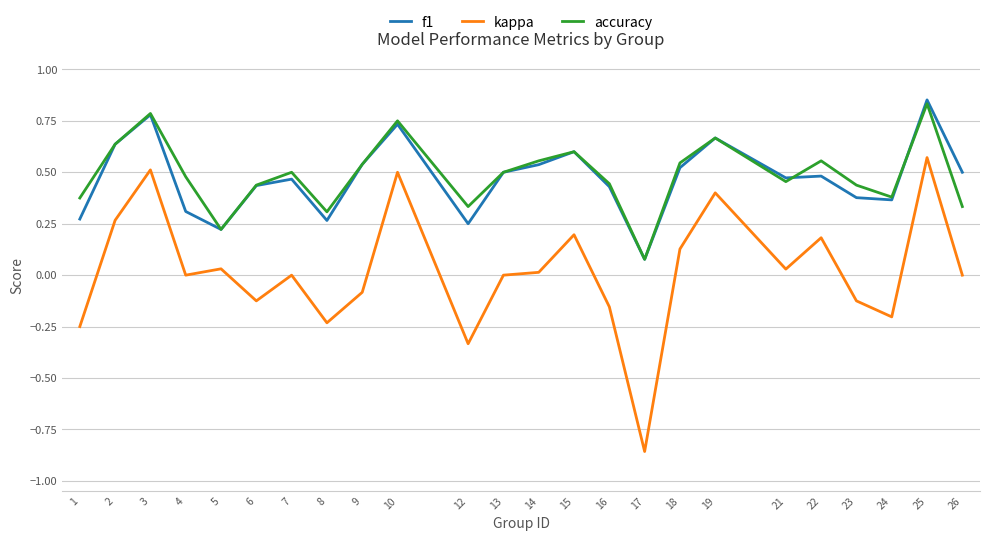

Which label corresponds to the smallest value in the chart?

17